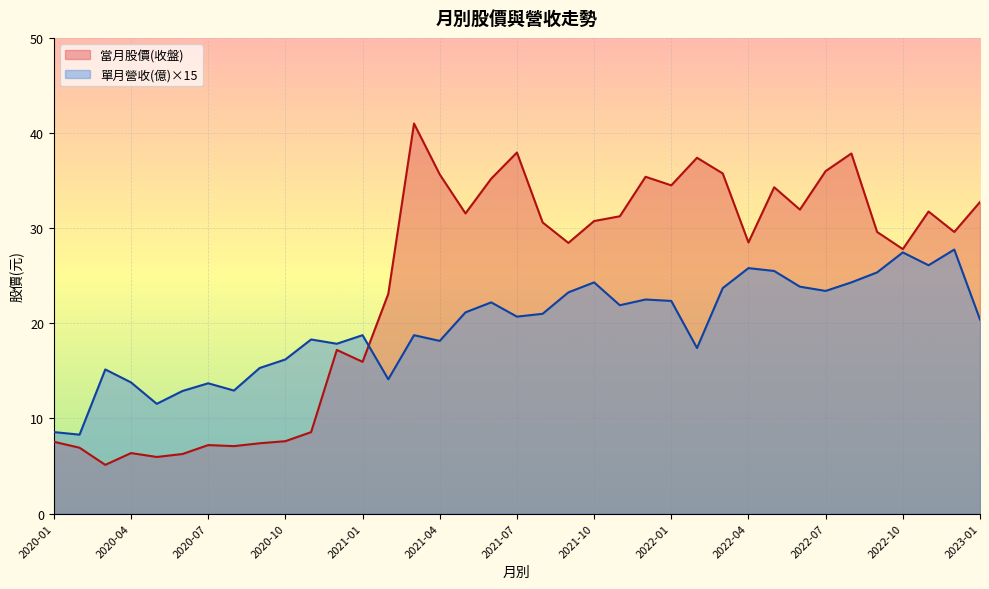

What is the highest value of the 單月營收(億) series?

1.9